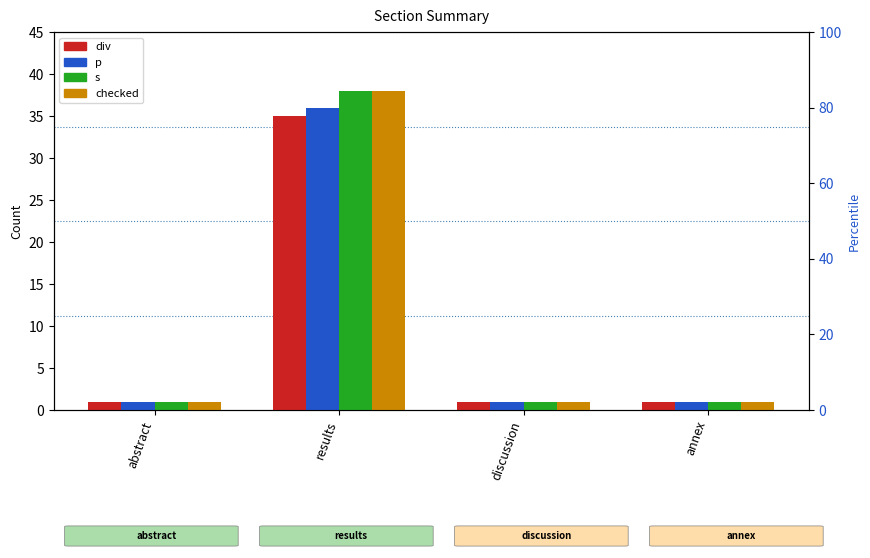

Which has a higher value, abstract or annex?

abstract